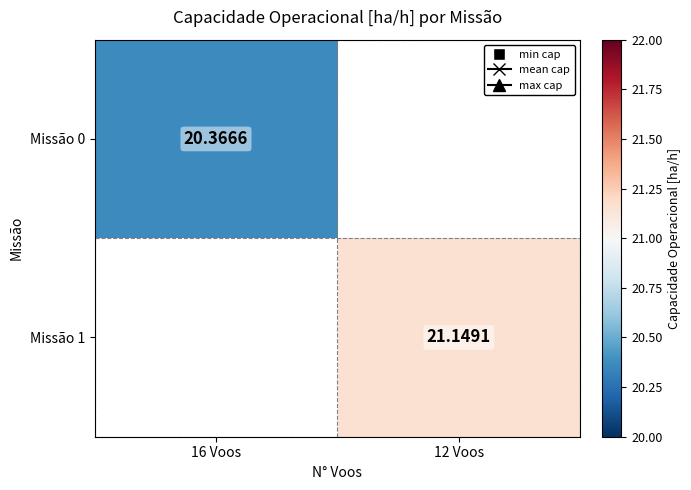

How many values in the Missão 1 series exceed 21?

1